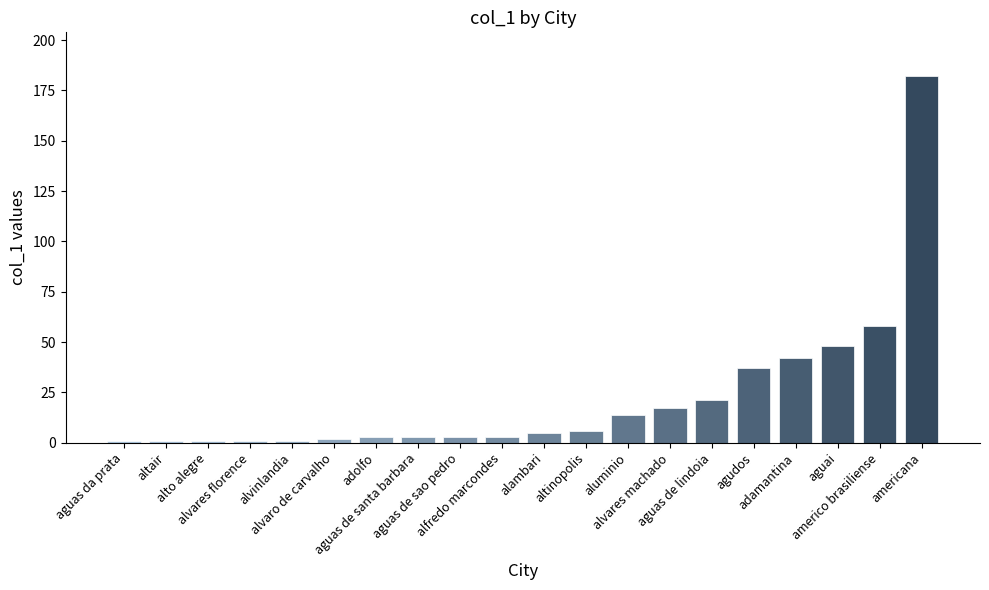

Which has a higher value, aguas de lindoia or alfredo marcondes?

aguas de lindoia